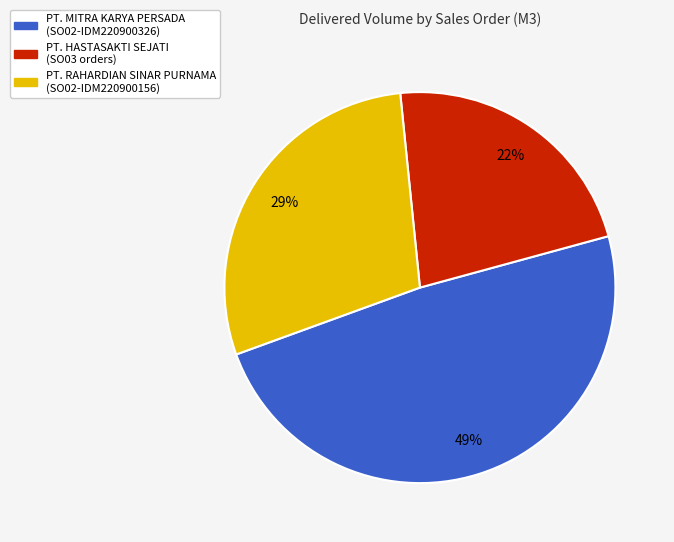

To the nearest percent, what is the average slice percentage?

33%